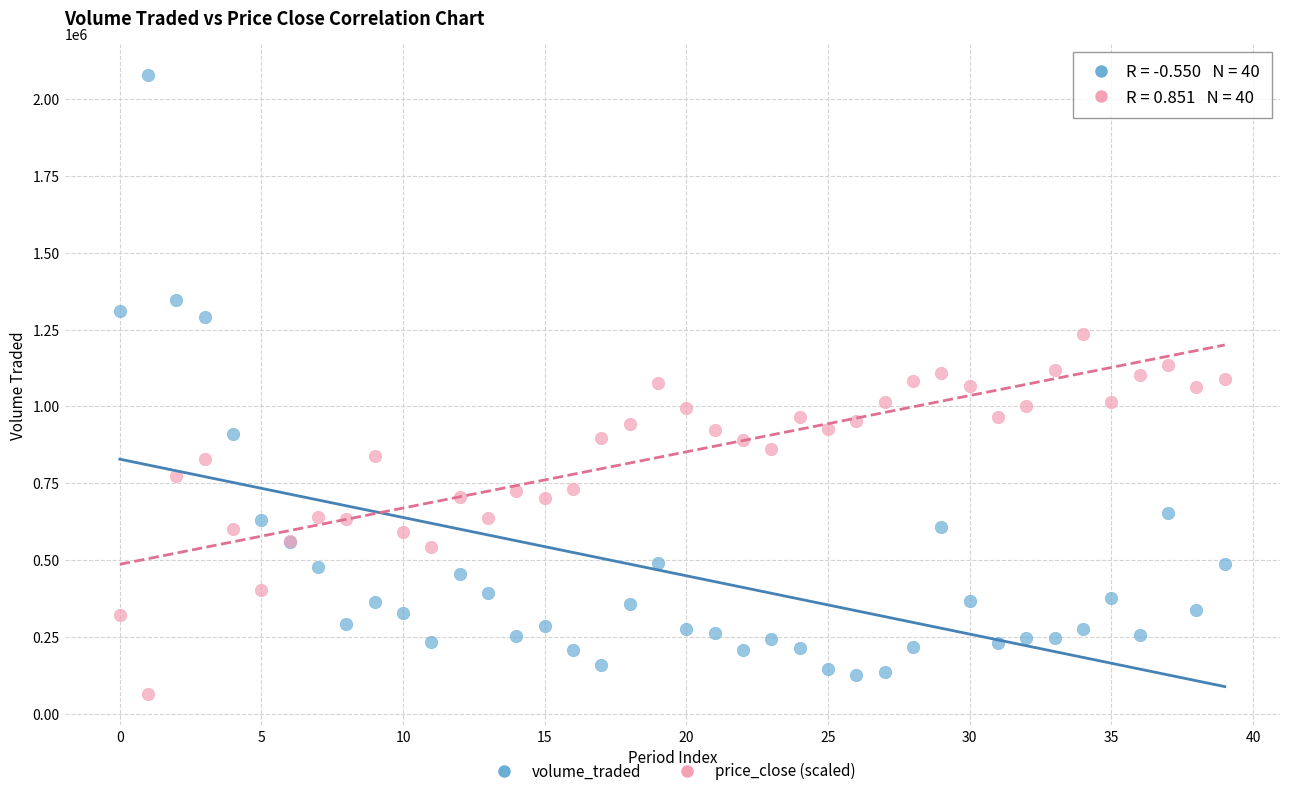

Which series reaches the maximum Y coordinate?

volume_traded